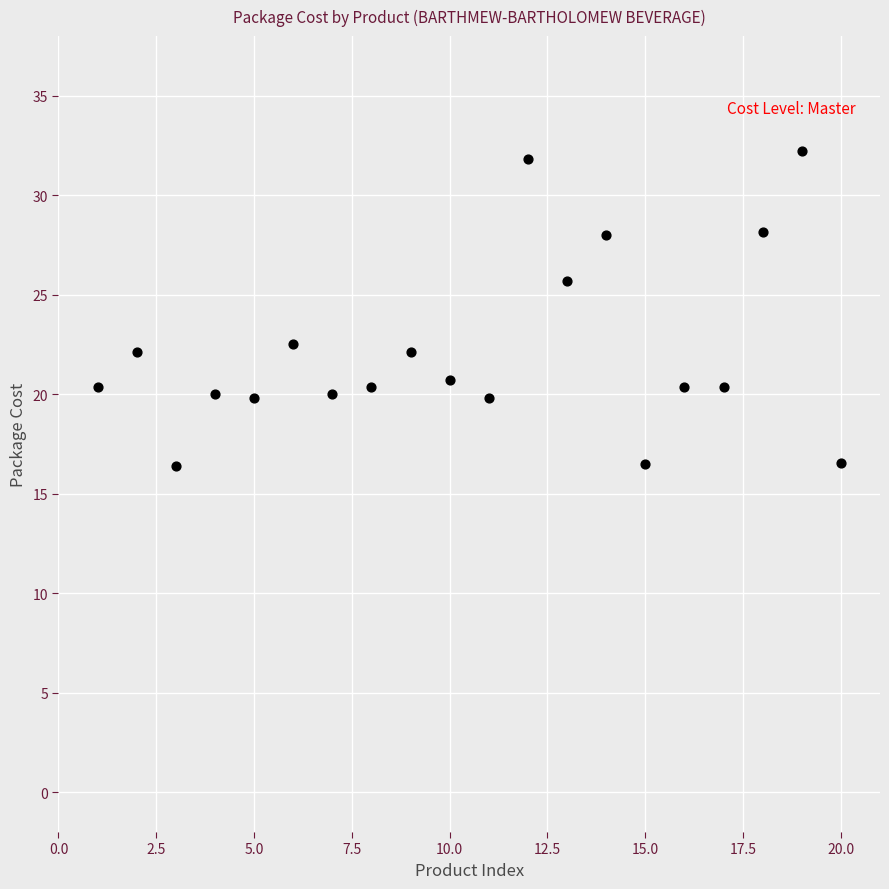

What is the range of X values (max minus min)?

19.0